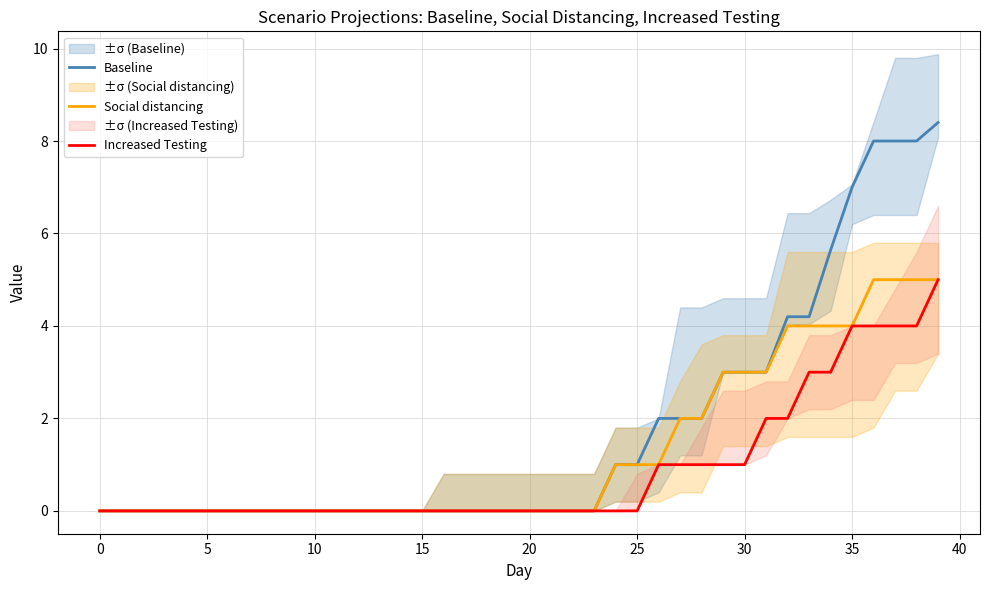

The value of Baseline at 35 is 7.0. True or false?

True